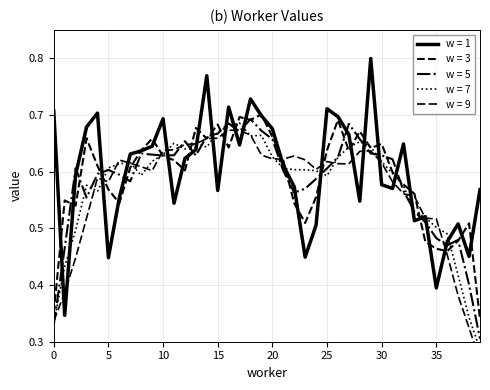

Is this an area chart (filled region under the line)?

No